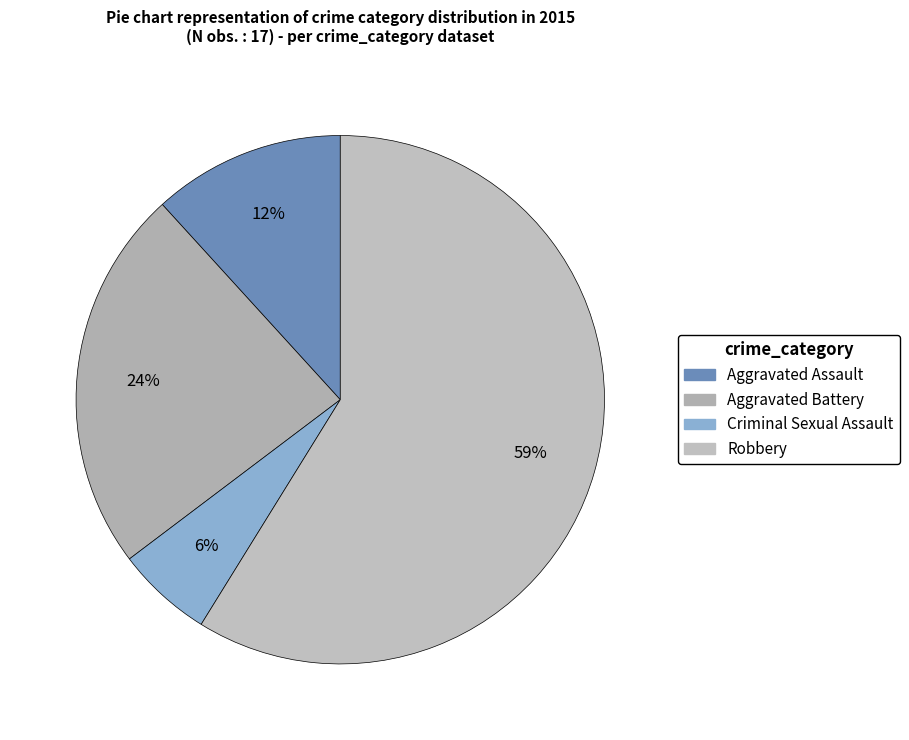

To the nearest percent, what percentage of the pie is Aggravated Assault?

12%